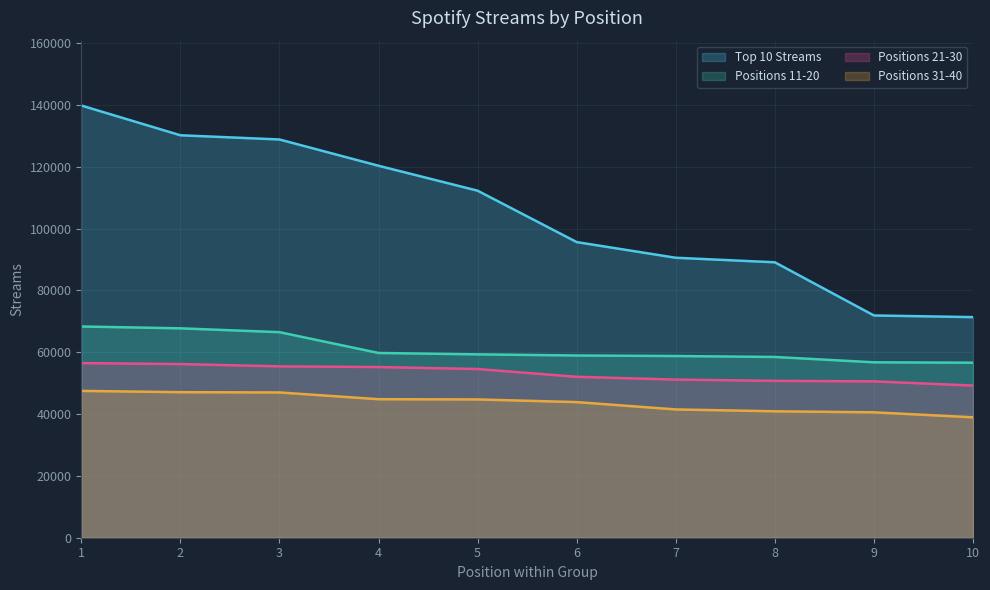

Which series changed the most between 9 and 10?

Positions 31-40